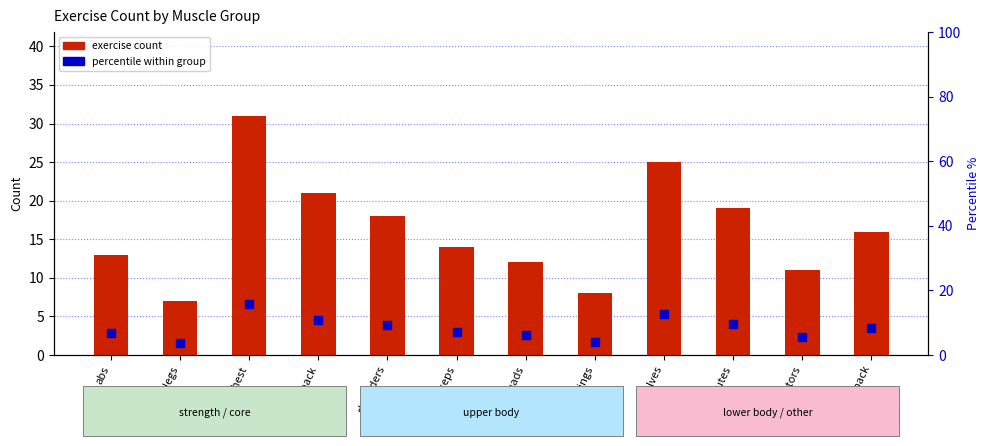

What is the maximum value shown in the chart?

31.0